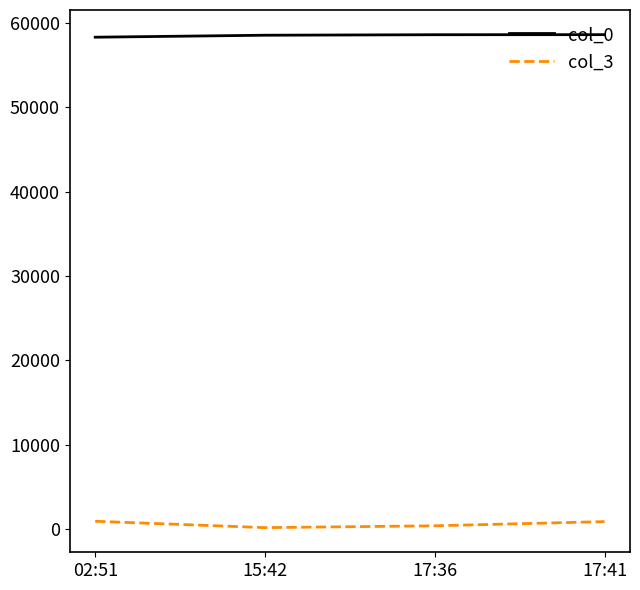

True or false: col_3 and col_0 intersect in this chart.

False